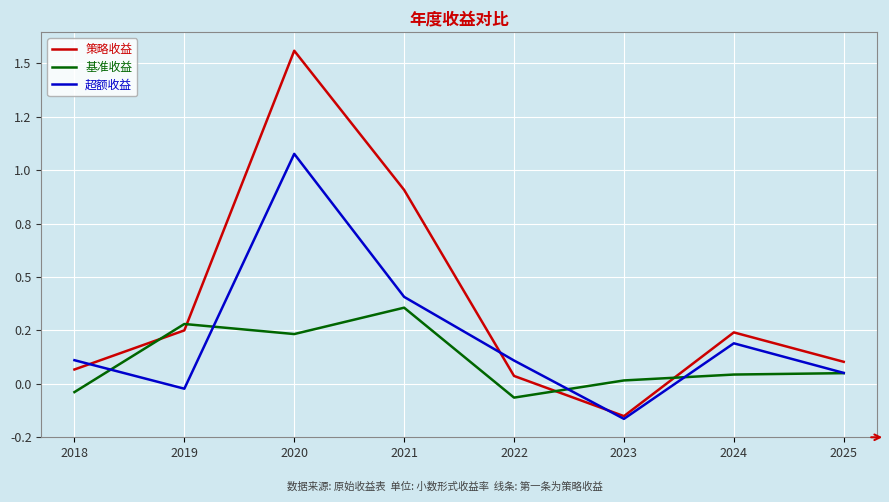

Is this an area chart (filled region under the line)?

No